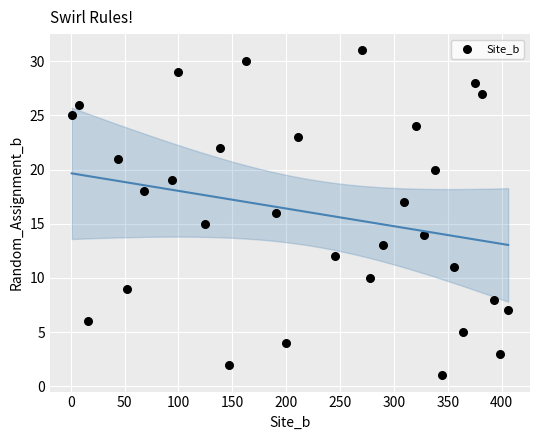

What is the range of Y values (max minus min)?

30